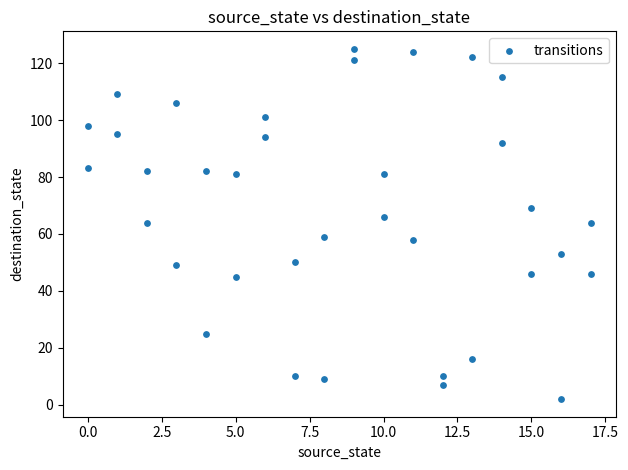

What is the range of X values (max minus min)?

17